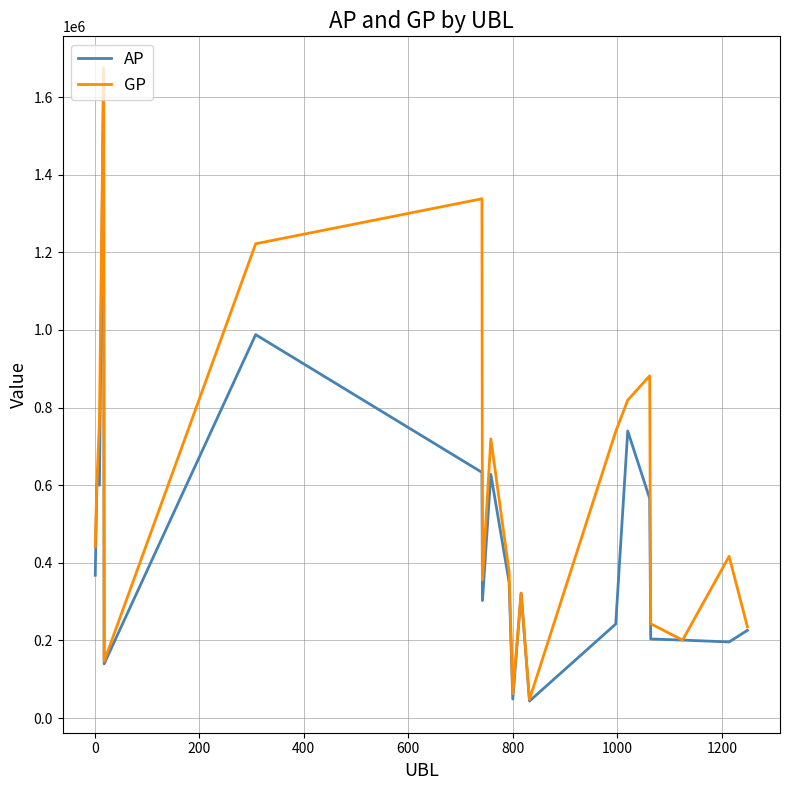

List the series in order of their overall mean, lowest first.

AP, GP